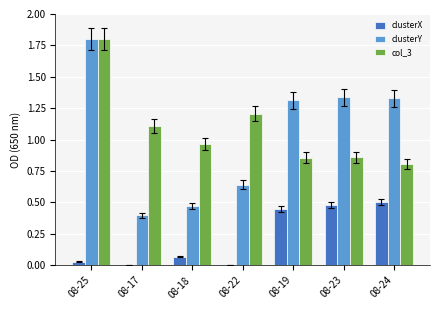

Between 08-25 and 08-22, which series saw the biggest shift?

clusterY